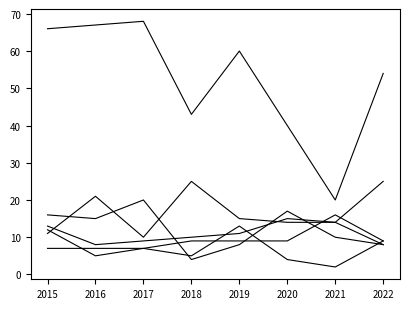

What is the spread (max minus min) of values at 2020?

36